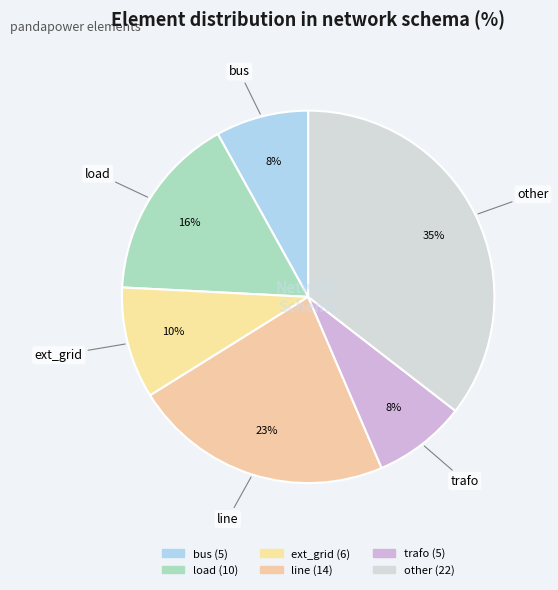

Count the number of slices in the pie.

6